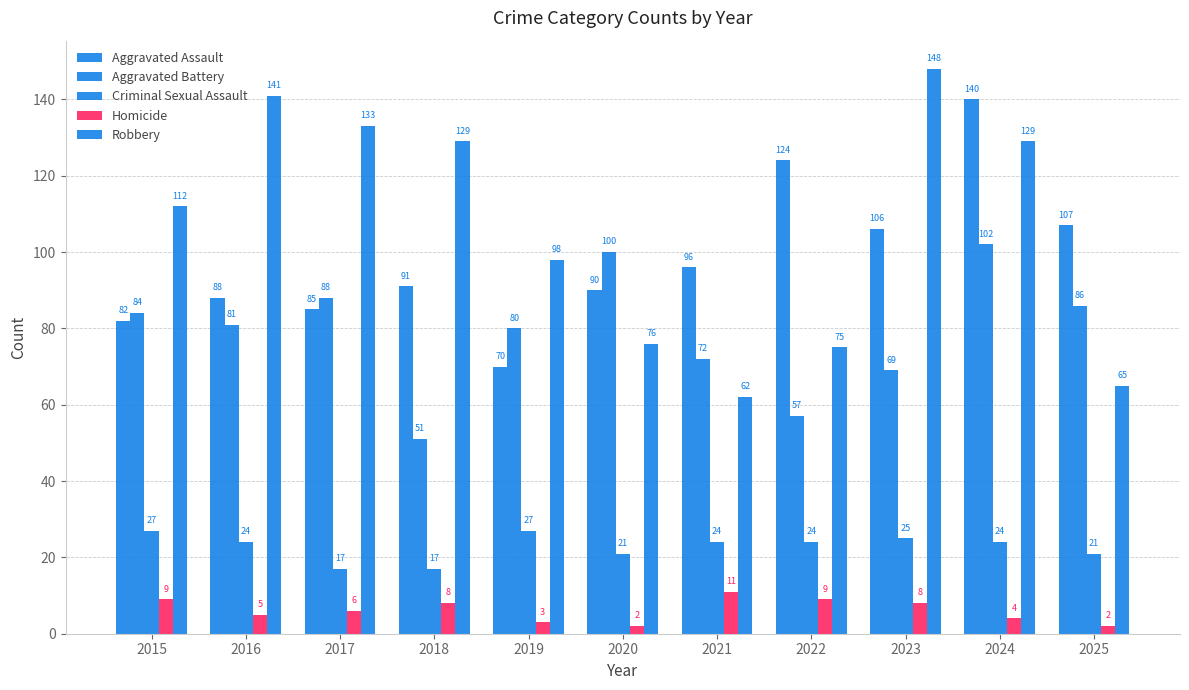

Reading left to right, extract all data points from this chart.

Aggravated Assault: 82	88	85	91	70	90	96	124	106	140	107
Aggravated Battery: 84	81	88	51	80	100	72	57	69	102	86
Criminal Sexual Assault: 27	24	17	17	27	21	24	24	25	24	21
Homicide: 9	5	6	8	3	2	11	9	8	4	2
Robbery: 112	141	133	129	98	76	62	75	148	129	65